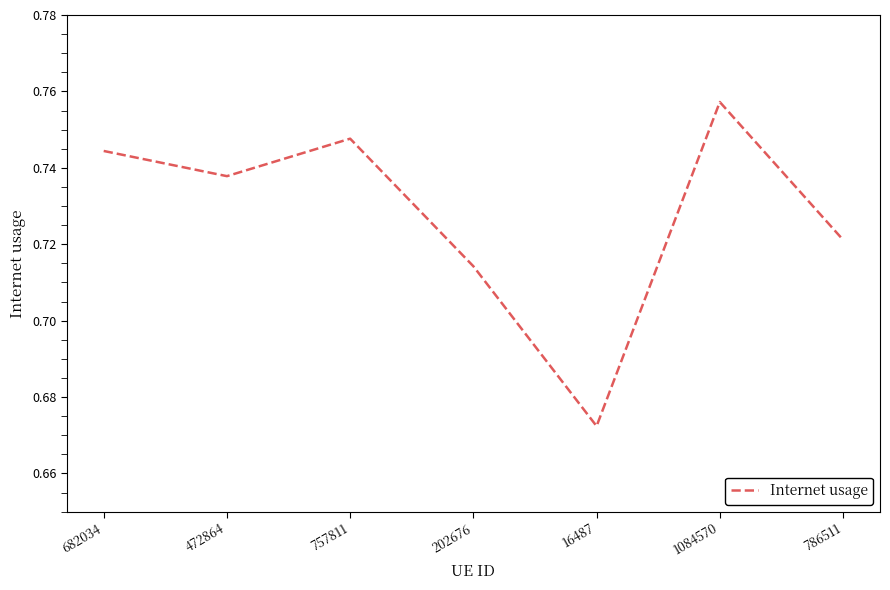

Where is the first local maximum?

757811